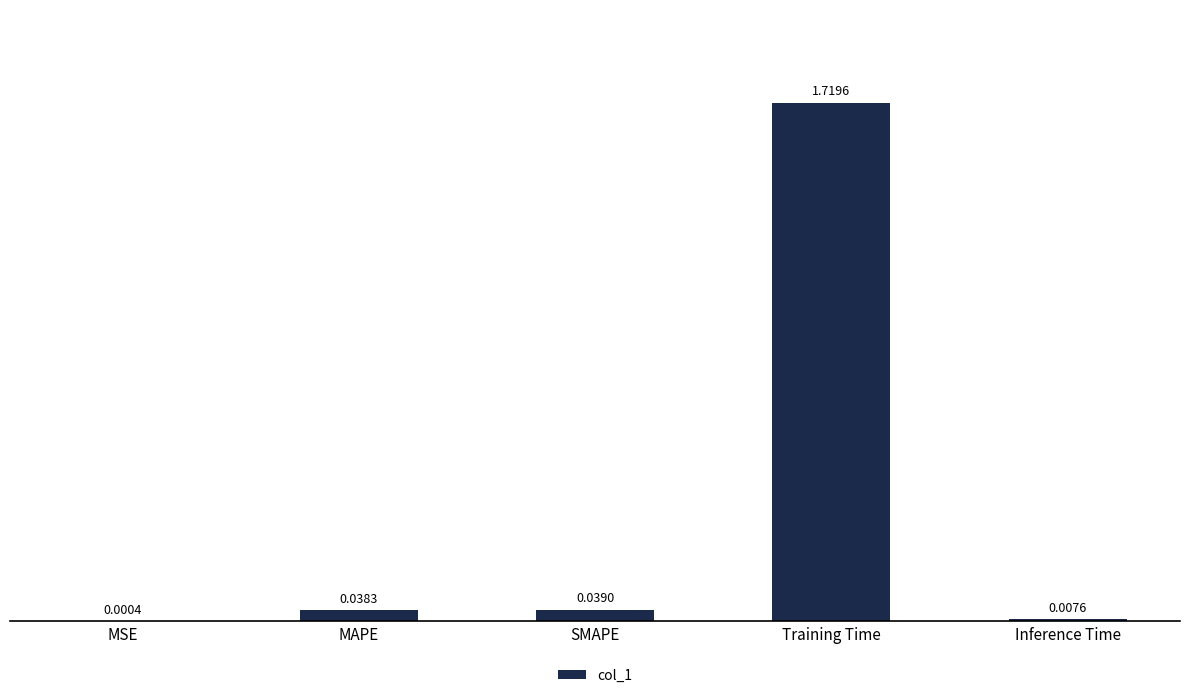

Which label corresponds to the largest value in the chart?

Training Time